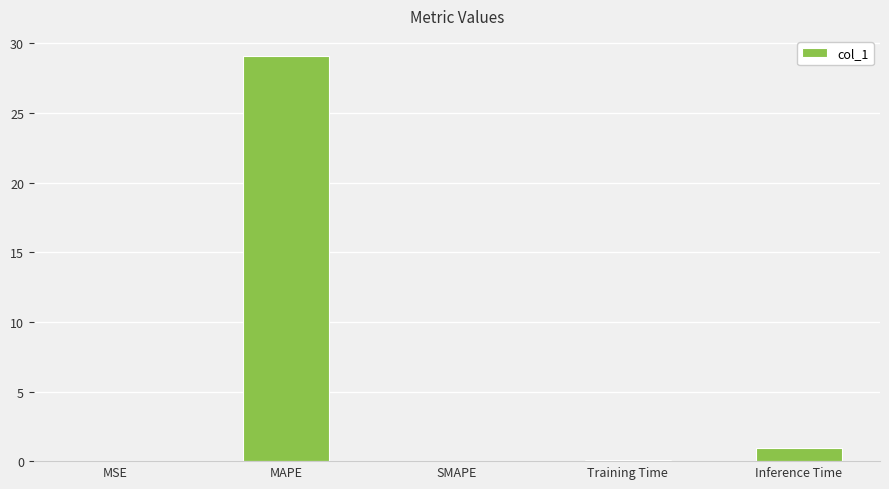

Count the number of categories in the chart.

5